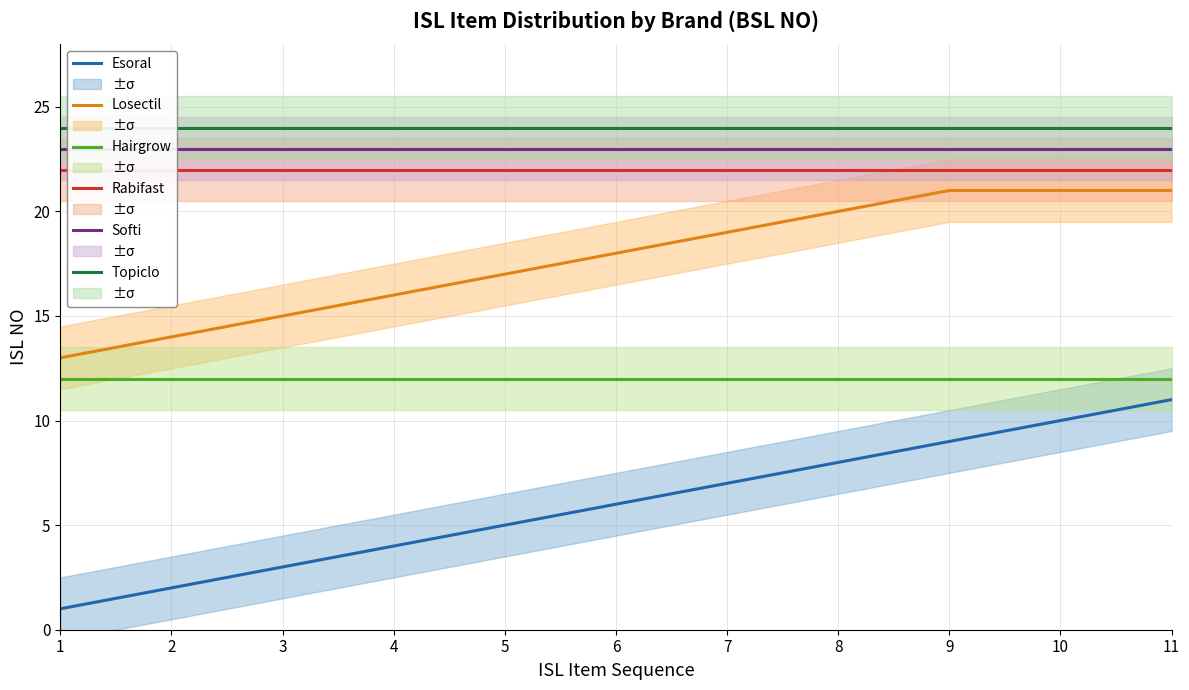

Is the value of Hairgrow at 1 greater than the value of Rabifast at 8?

No